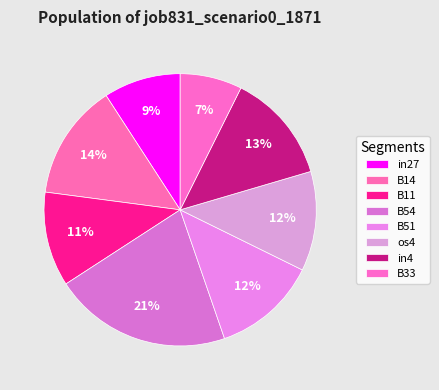

Is the sum of in4 and os4 greater than half?

No